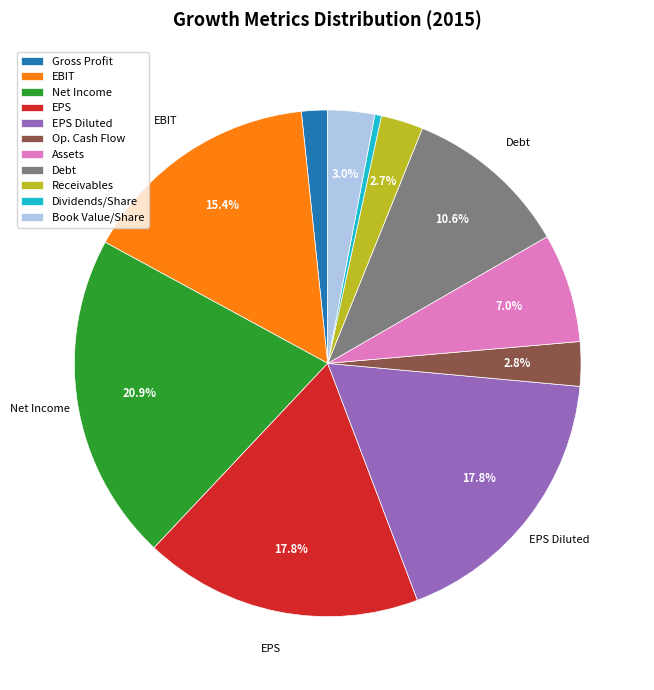

Which slice is the smallest?

Dividends/Share